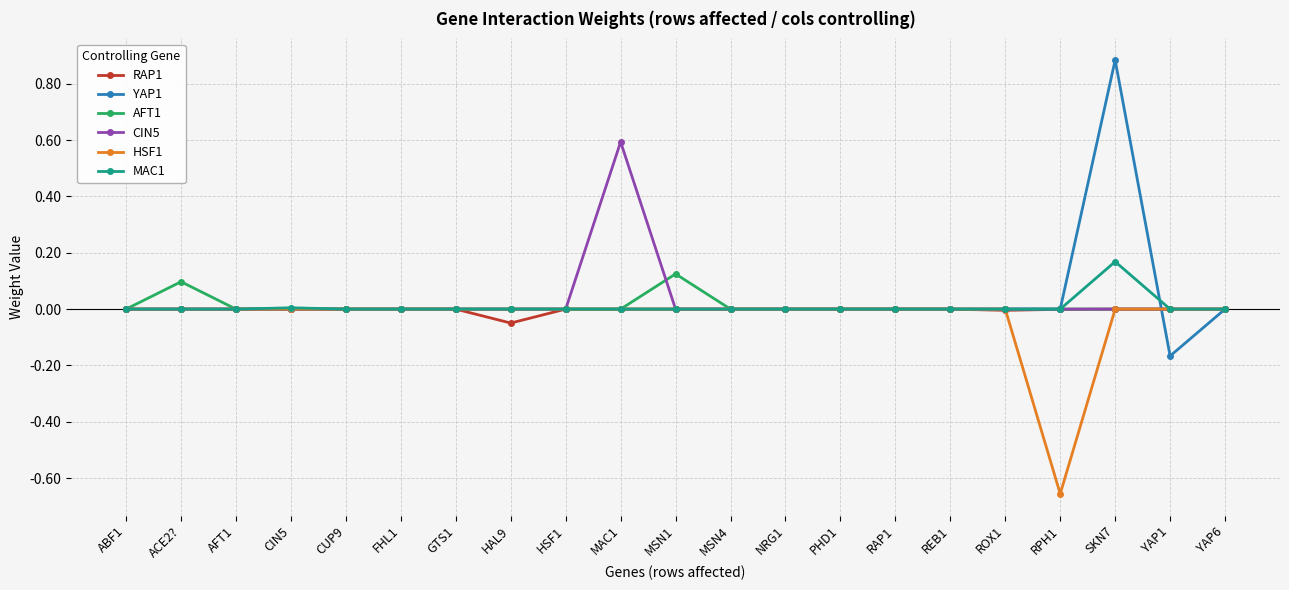

True or false: AFT1 has more than 0 points higher than both neighbors.

True